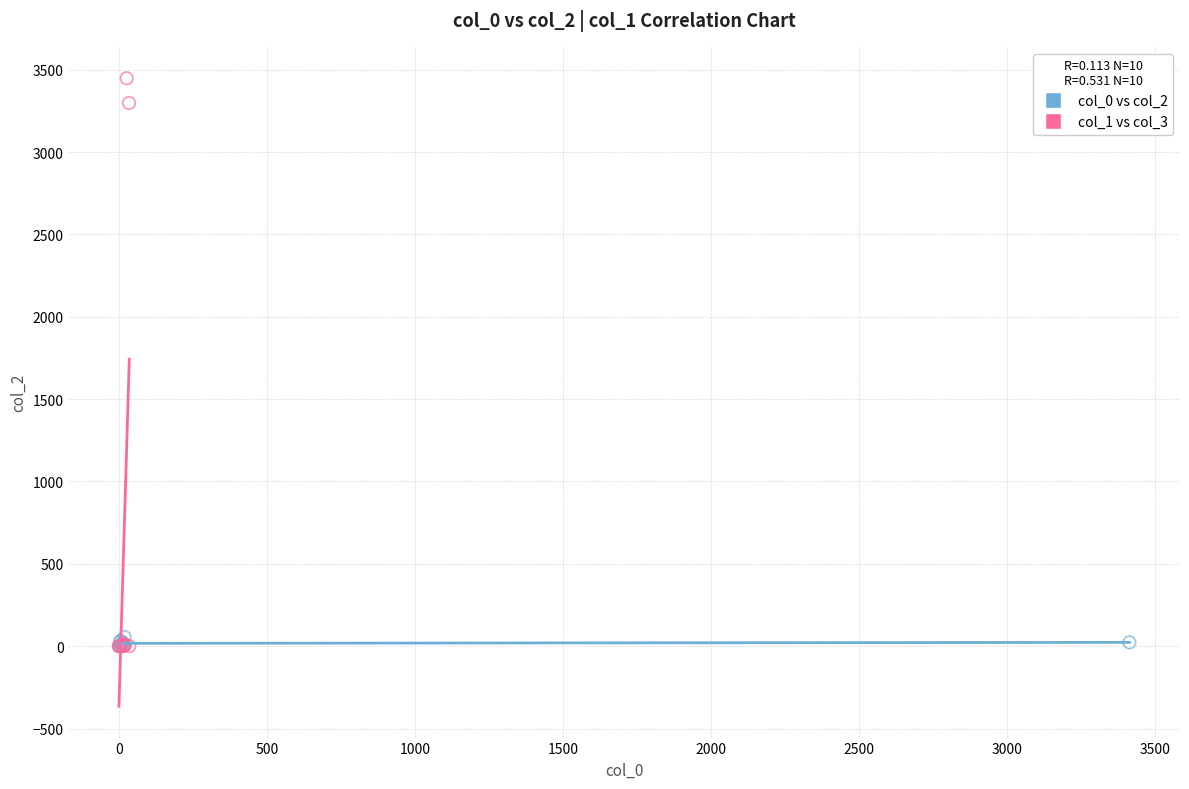

Which series reaches the maximum Y coordinate?

col_1 vs col_3